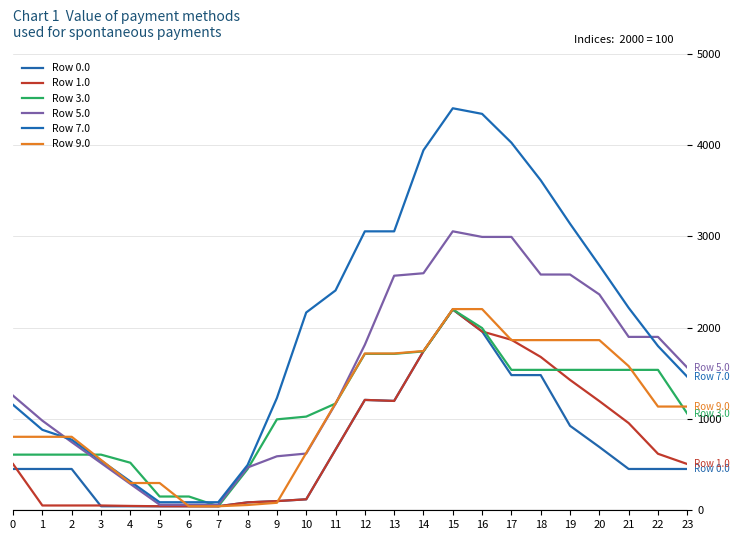

Which category has the highest value across all series?

15